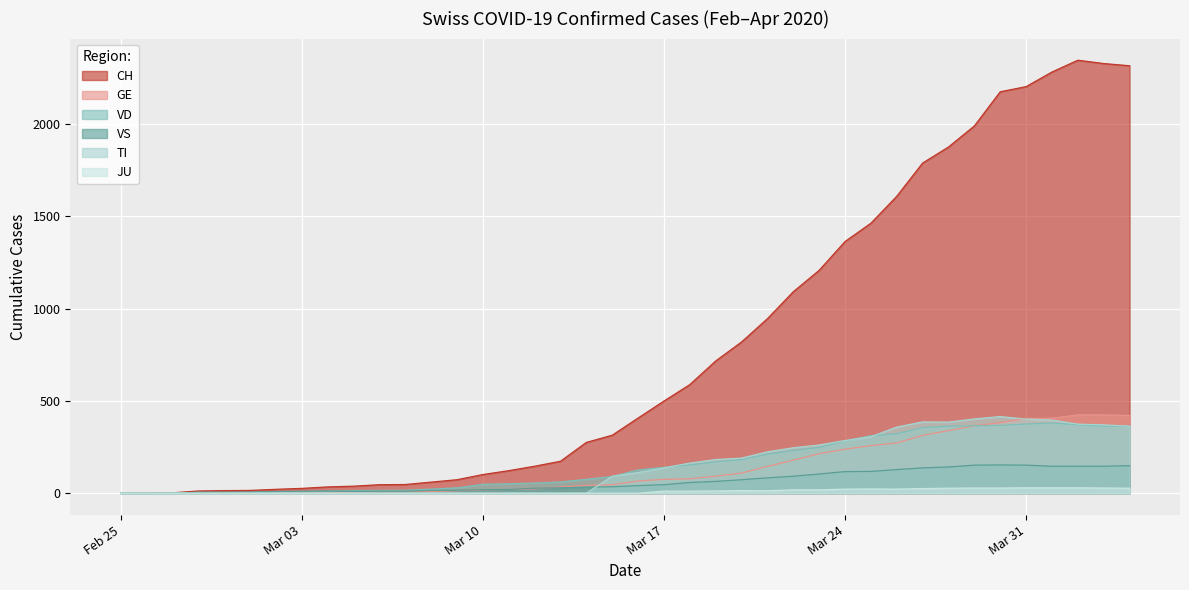

How many positive values does the JU series have?

19